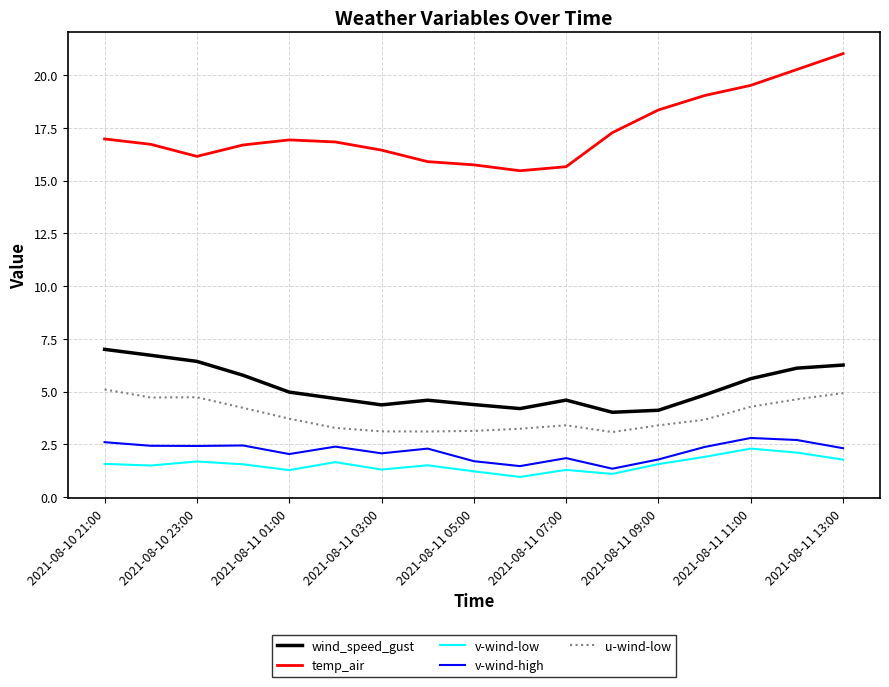

Which series has the widest spread of values?

temp_air